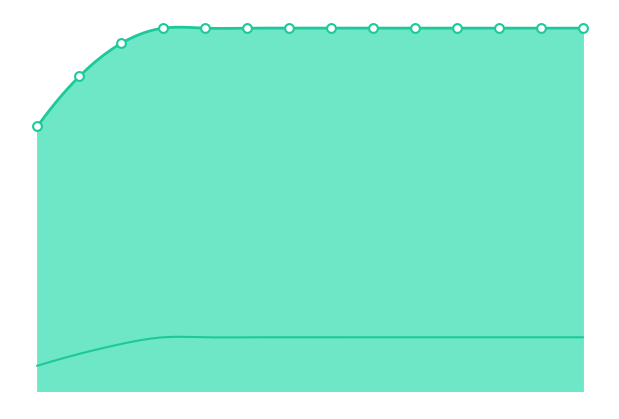

At how many categories does at least one series exceed 0?

14